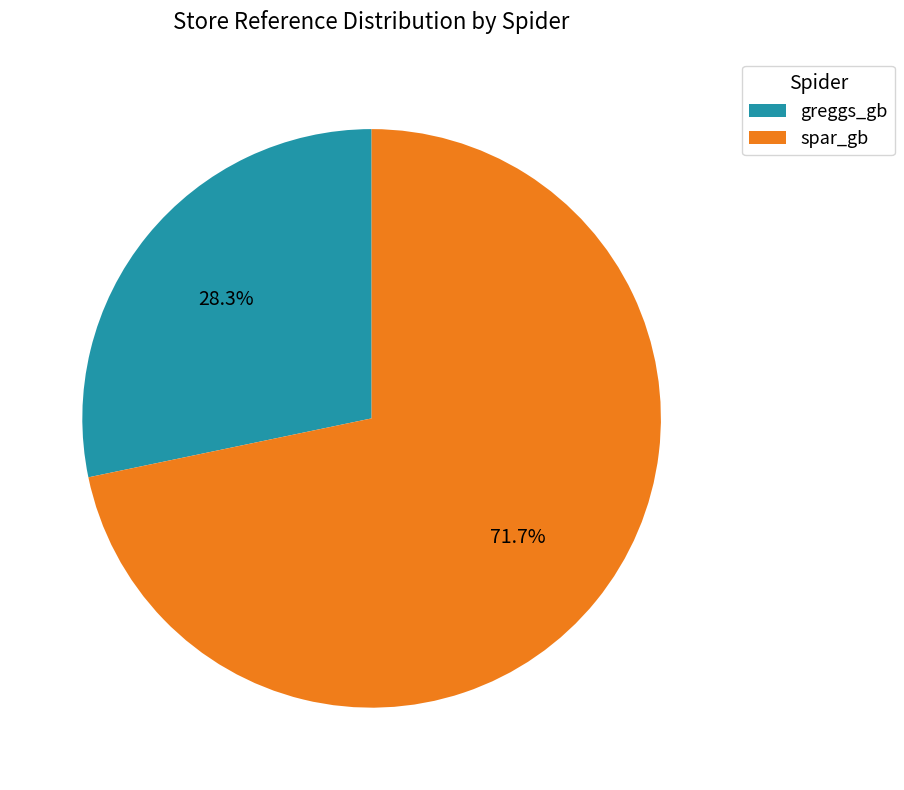

How much of the chart is everything except spar_gb?

28.3%